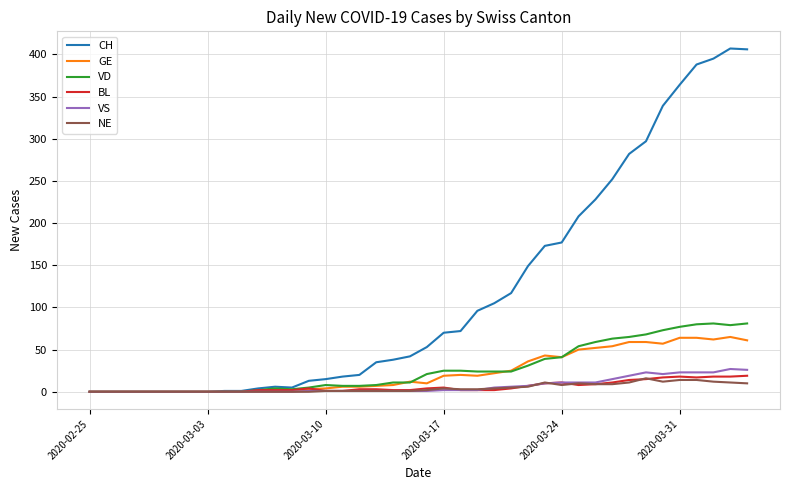

Which series has the largest range (max minus min)?

CH